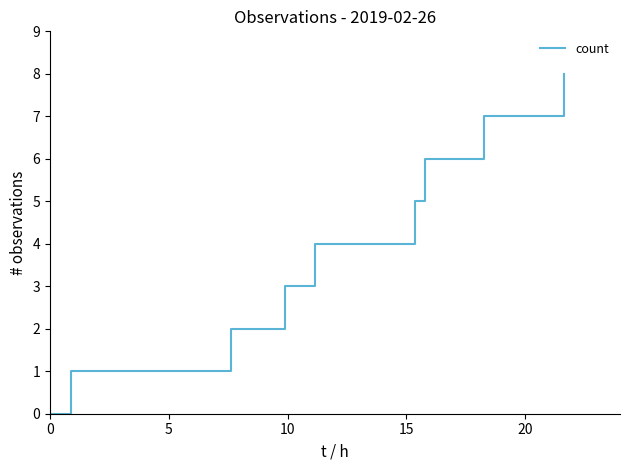

What is the average value?

4